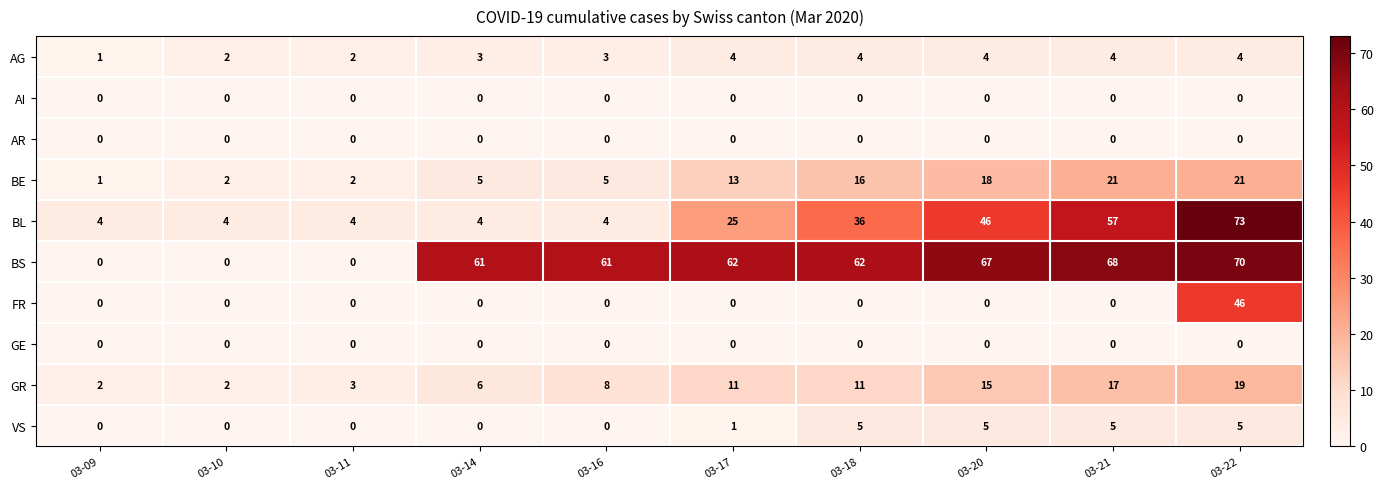

What is the difference between the maximum and minimum values in the FR series?

46